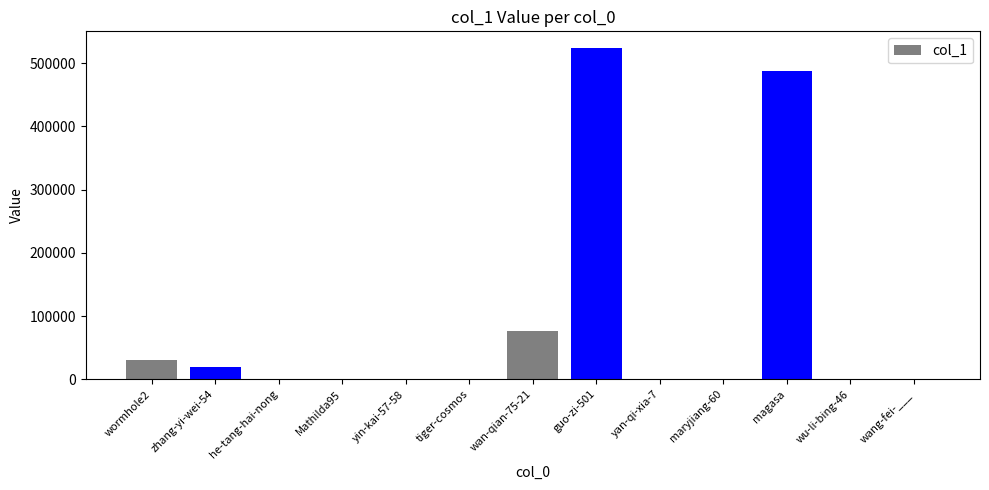

What is the change in value from guo-zi-501 to maryjiang-60?

-523859